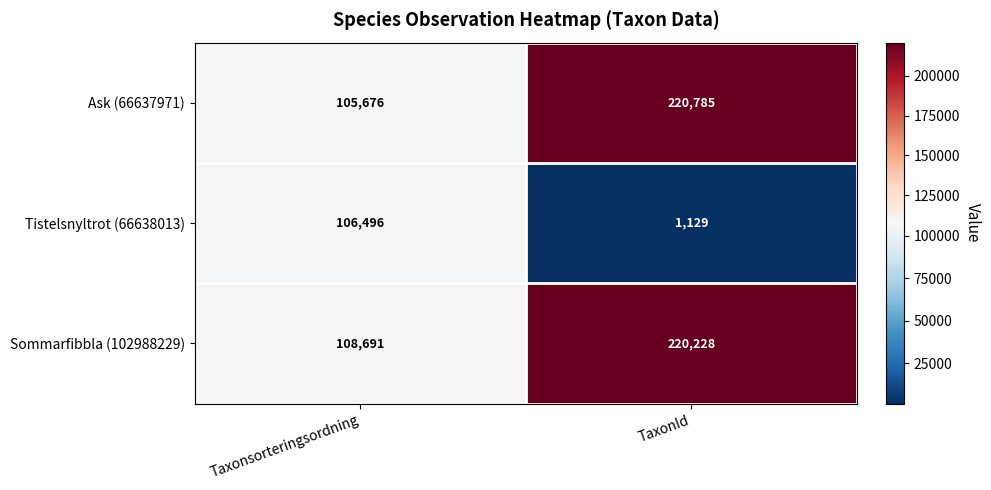

Between Taxonsorteringsordning and TaxonId, which series saw the biggest shift?

Ask (66637971)